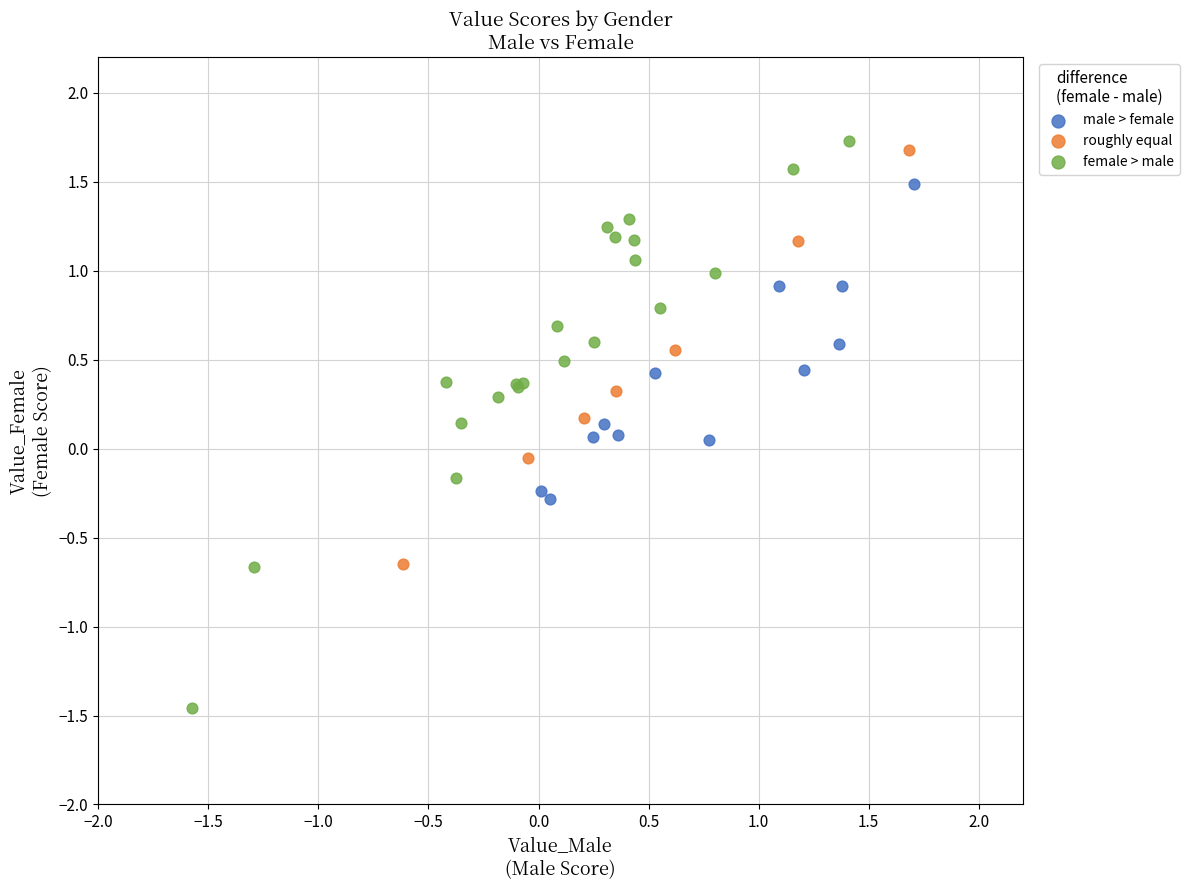

Which series reaches the maximum Y coordinate?

female > male